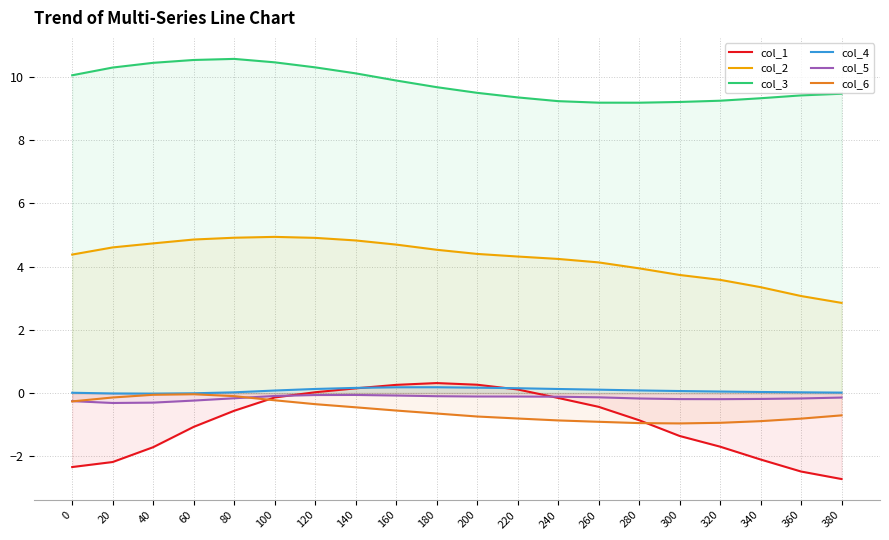

What is the difference between the maximum and second lowest values in the col_3 series?

1.4